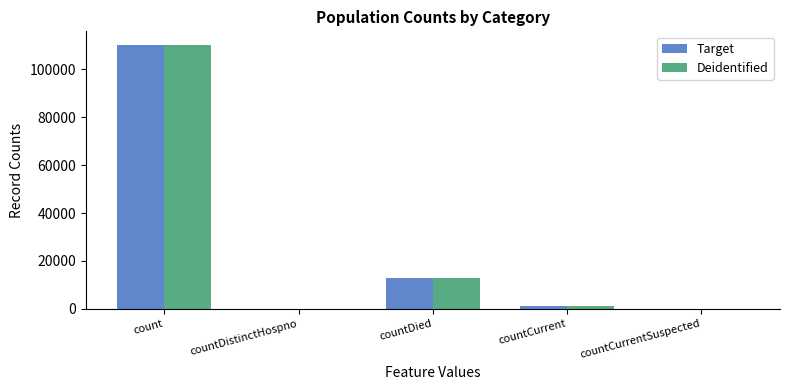

At which label does Target reach its peak?

count